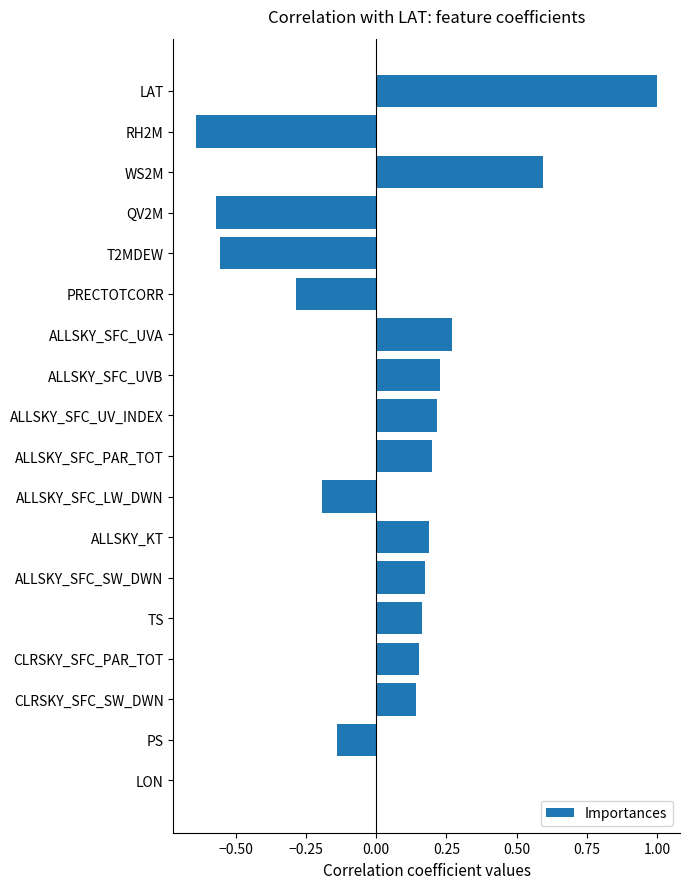

True or false: the data shows 0.3 at WS2M.

False